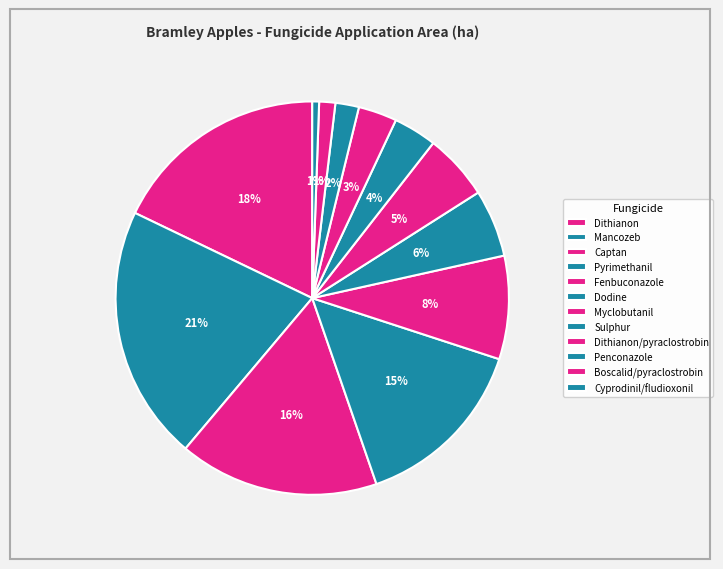

Between Boscalid/pyraclostrobin and Sulphur, which is larger?

Sulphur